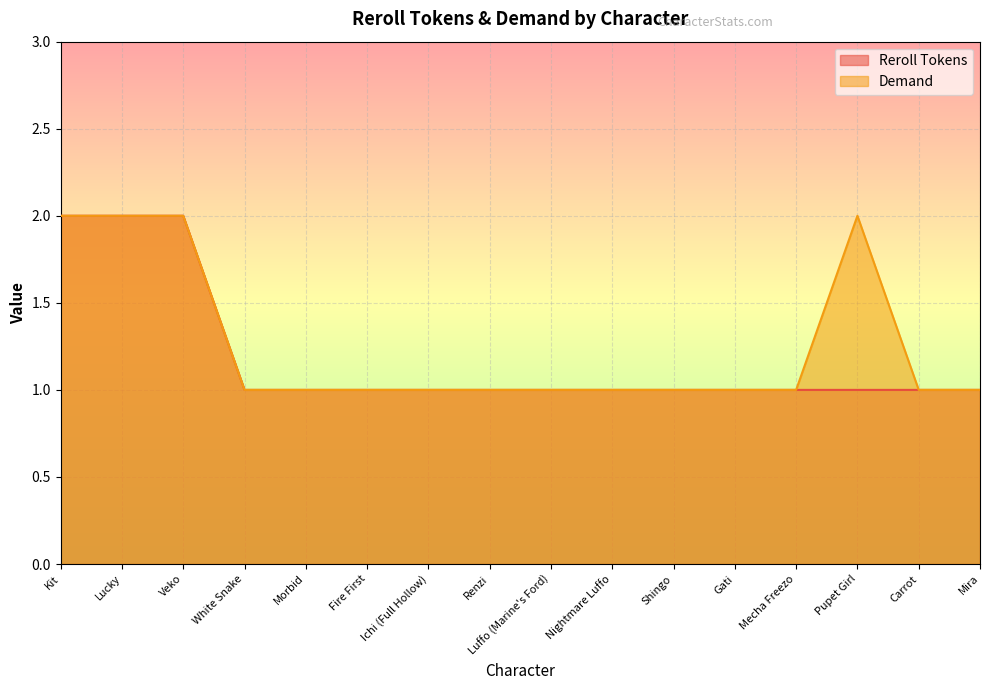

Count the number of categories in the chart.

16